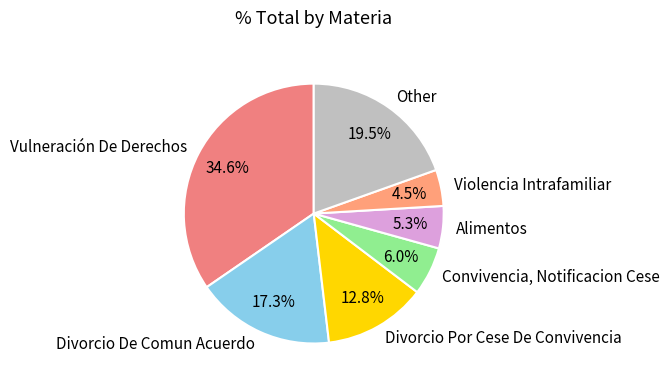

Do Alimentos and Convivencia, Notificacion Cese together represent more than half of the pie?

No